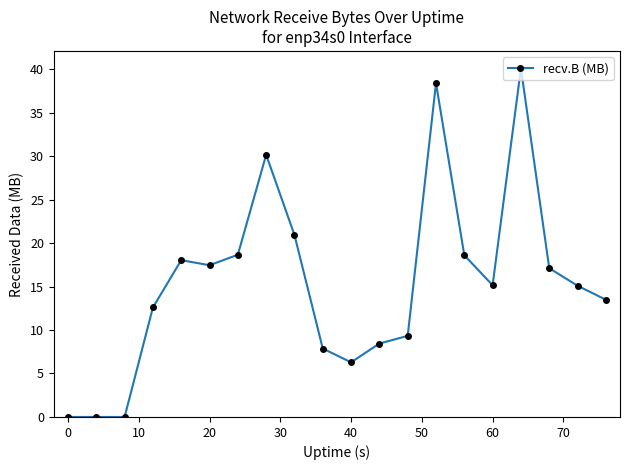

True or false: there are more than 1 points higher than both neighbors.

True